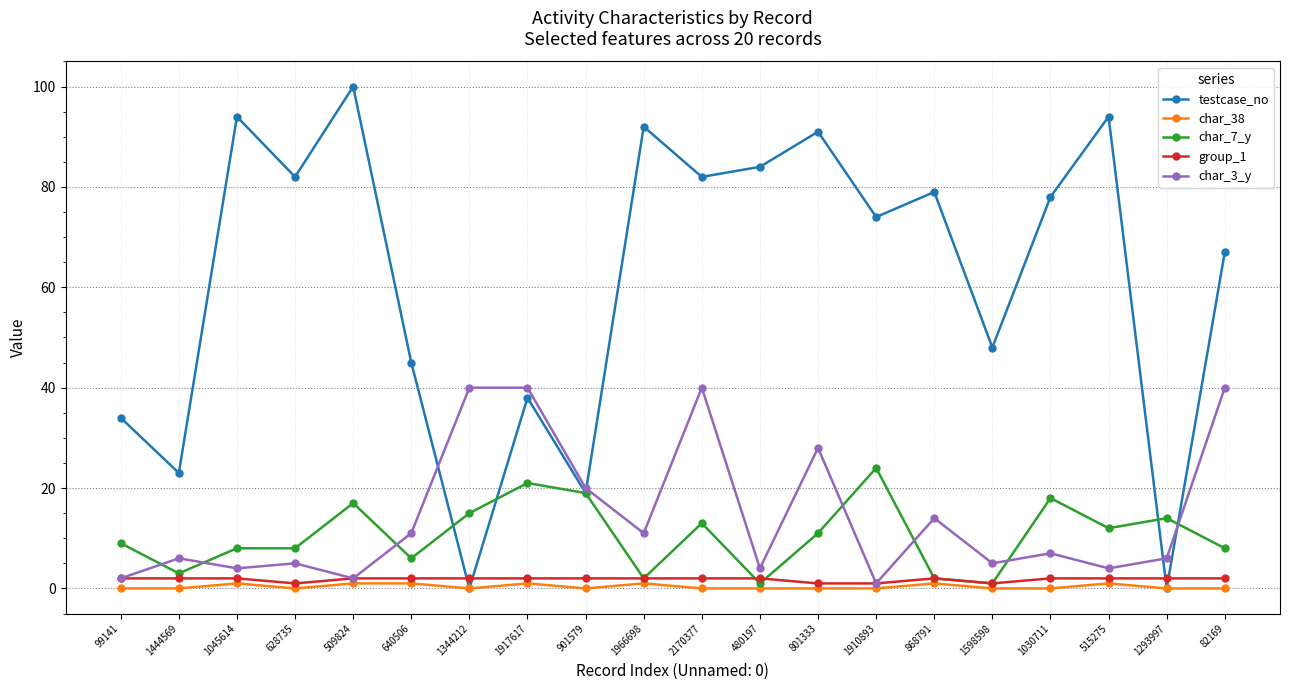

The value of char_38 at 1293997 is 0. True or false?

True